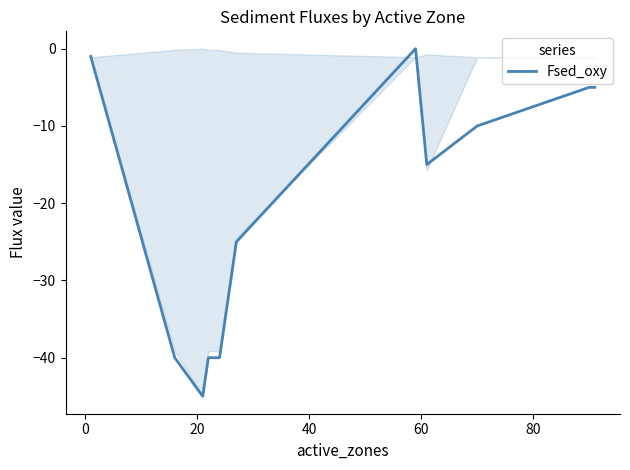

What is the smallest value displayed?

-45